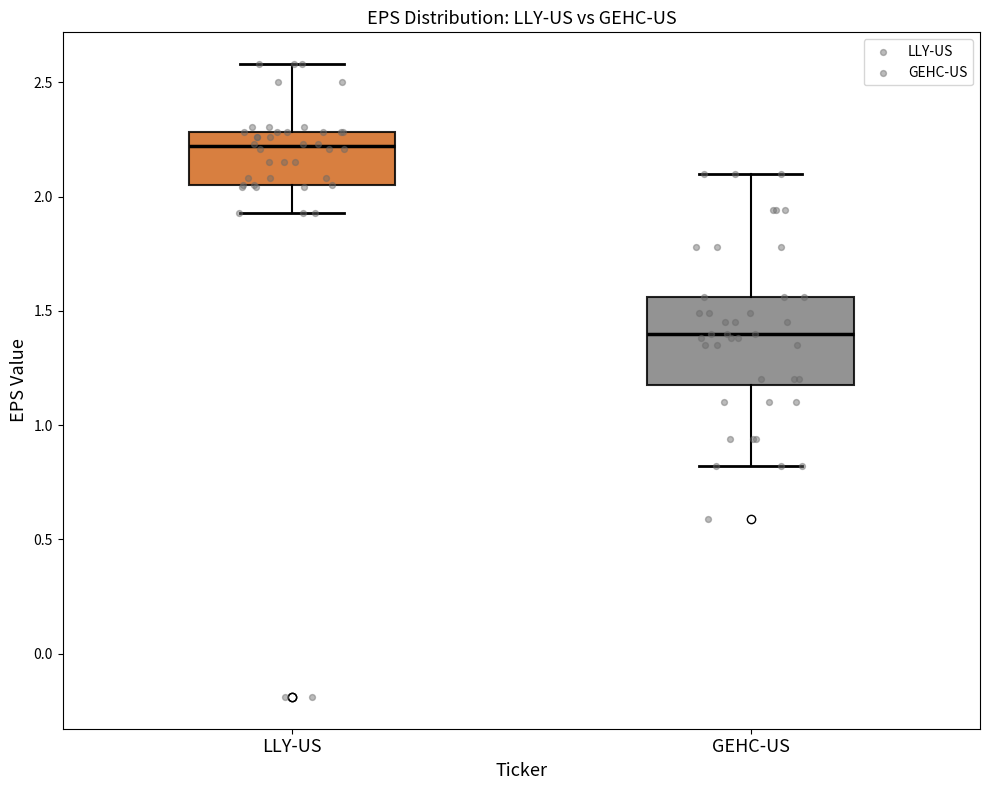

Which box's median line is the lowest?

GEHC-US